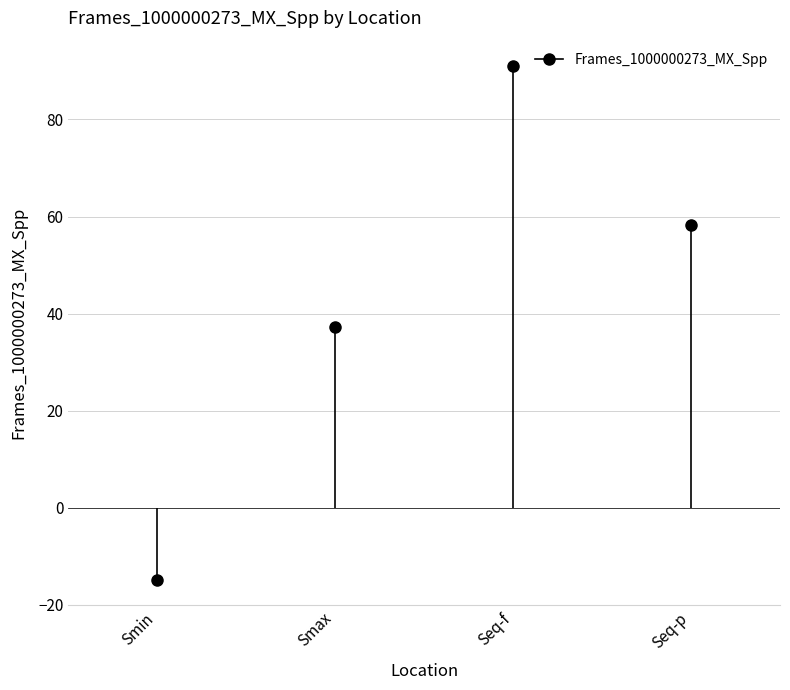

True or false: the data has more than 0 interior local peaks.

True